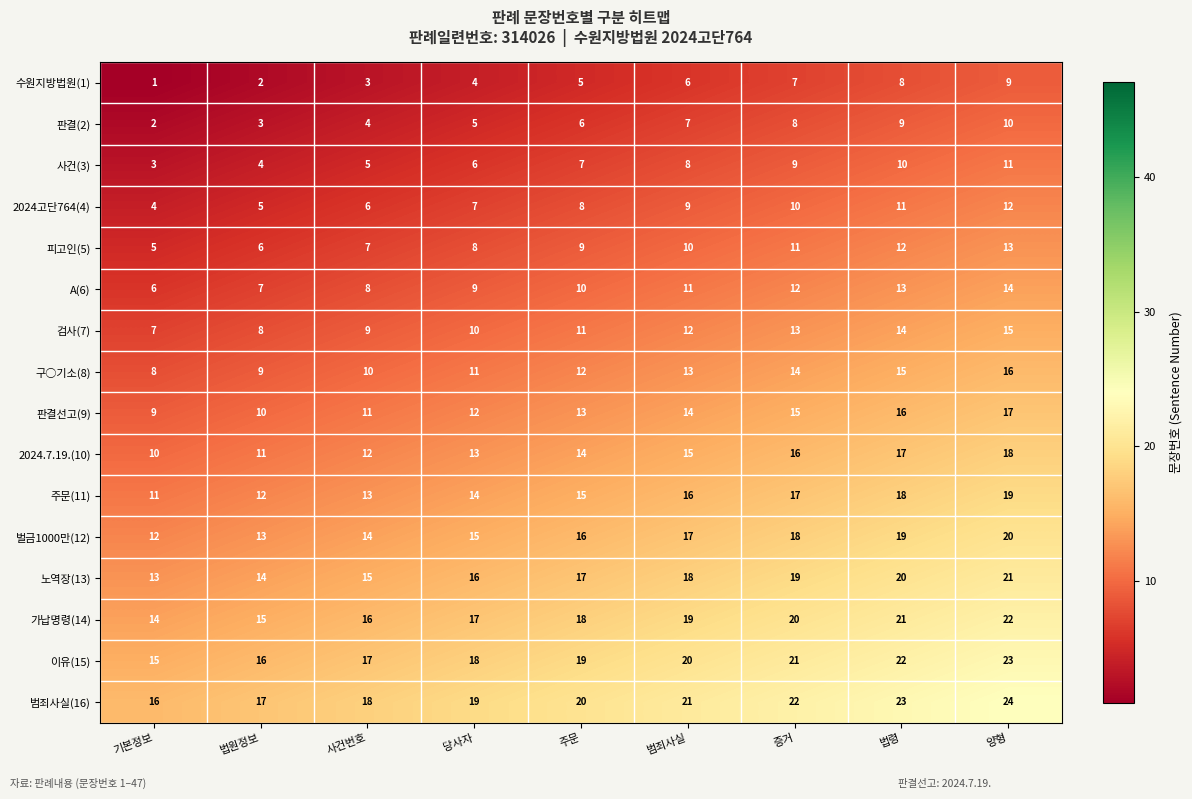

What is the total value across all series at 주문?

200